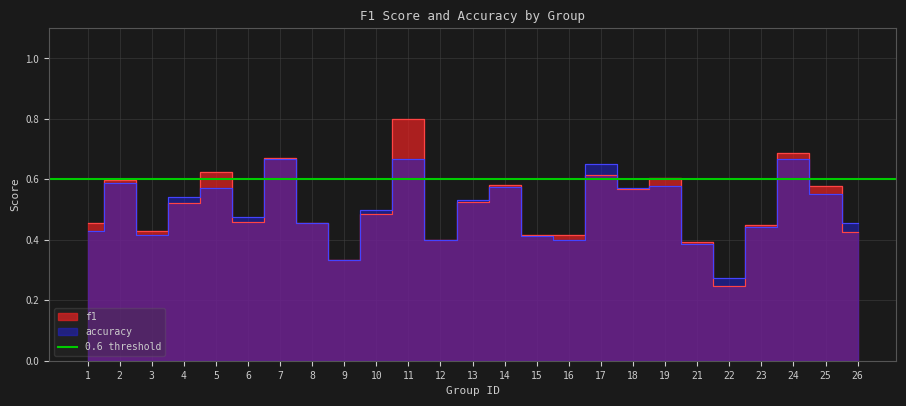

Which series has the largest total across all categories?

f1